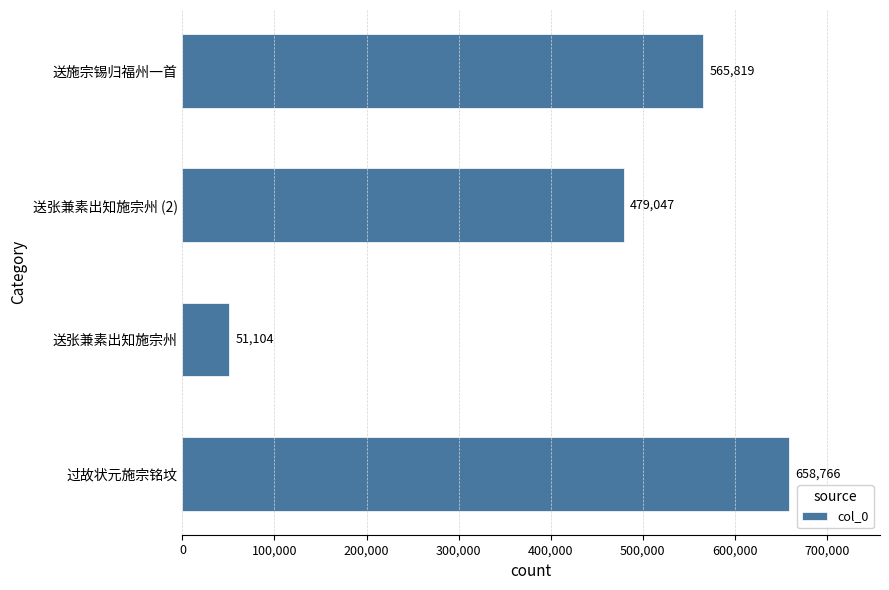

At which label is the value closest to 354935?

送张兼素出知施宗州 (2)